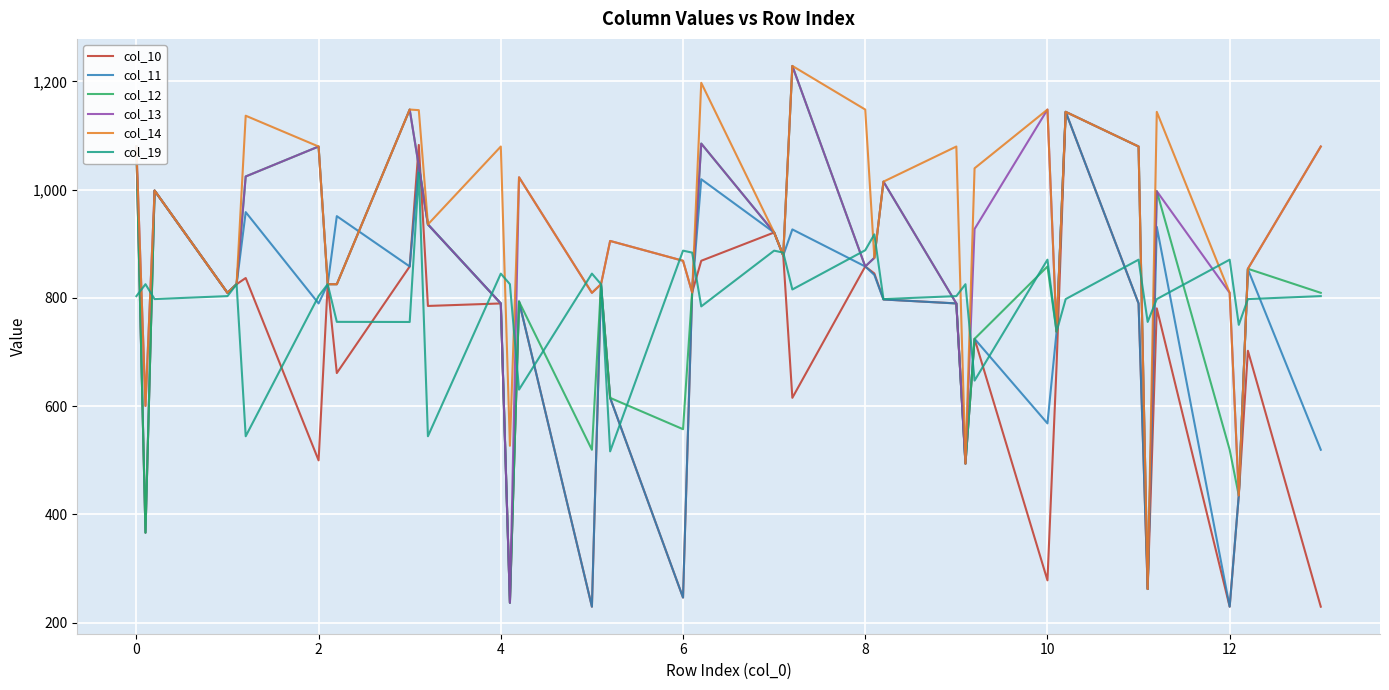

What is the minimum value for col_13?

236.9